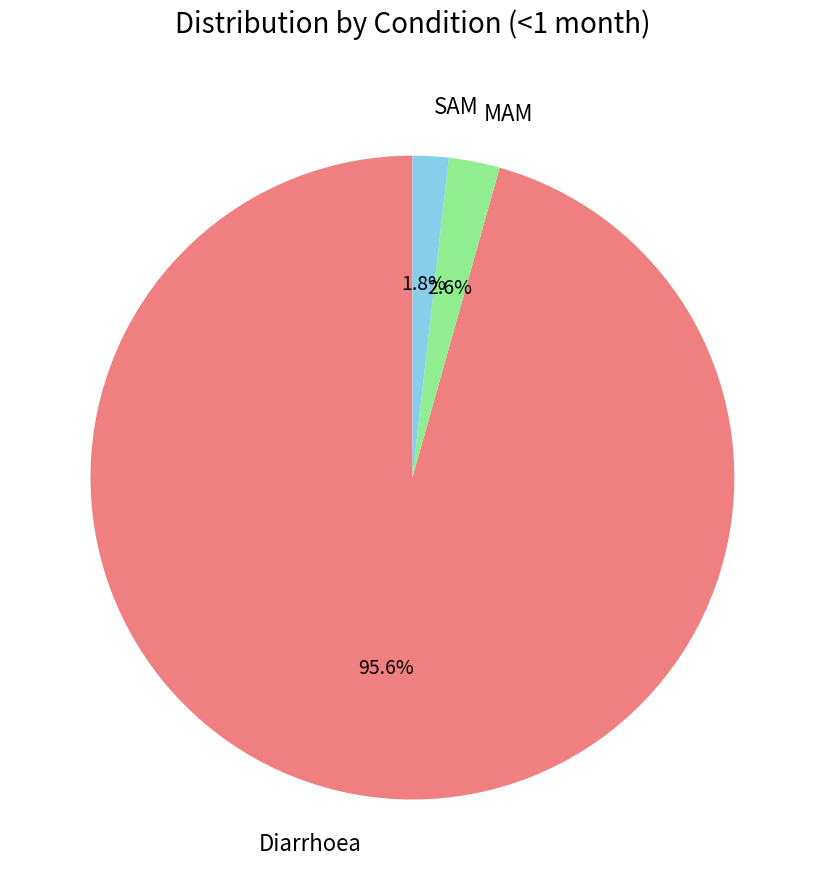

Combined, what portion of the pie is Diarrhoea and SAM?

97.4%